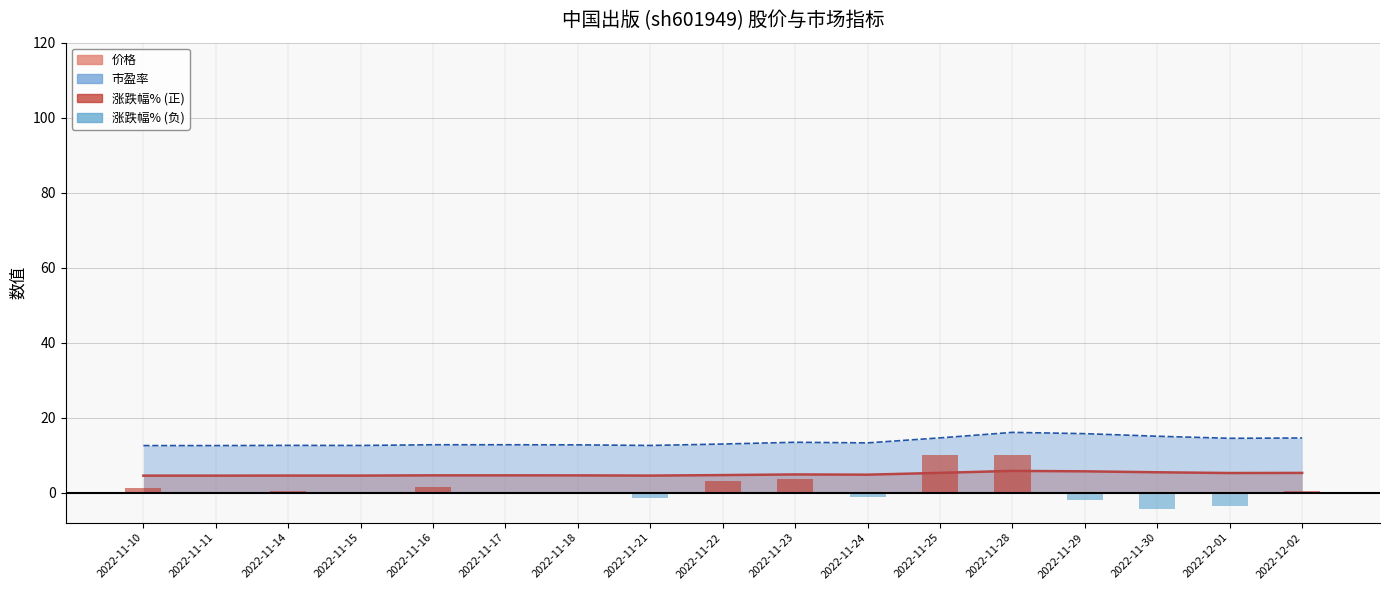

What is the change in value from 2022-11-14 to 2022-11-30?

-4.8